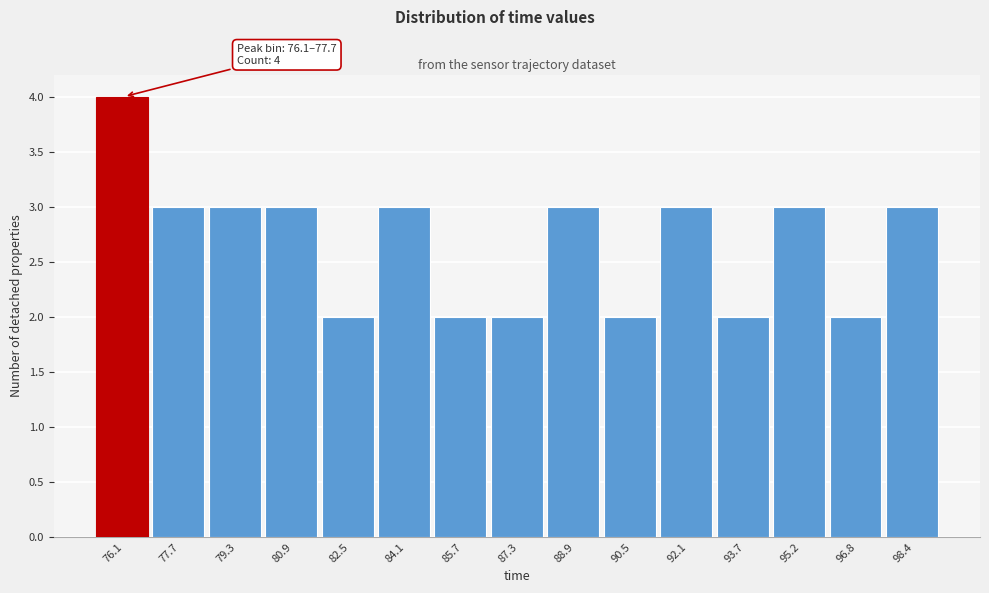

Reading left to right, what are all the values shown in this chart?

4	3	3	3	2	3	2	2	3	2	3	2	3	2	3